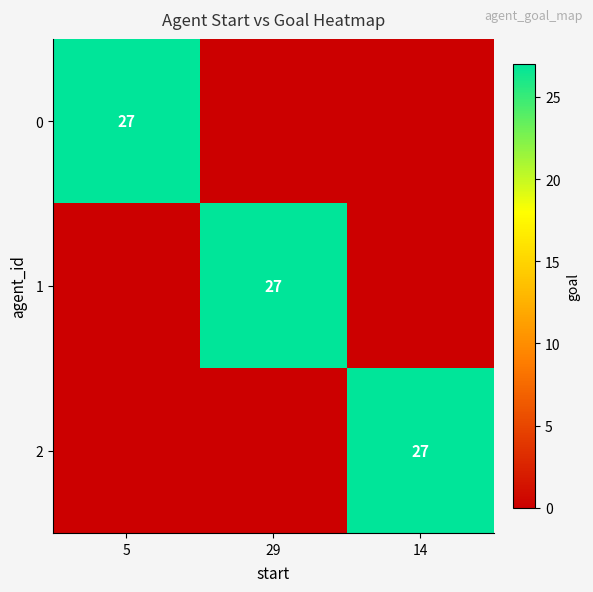

What is the difference between the highest and lowest values at 29?

27